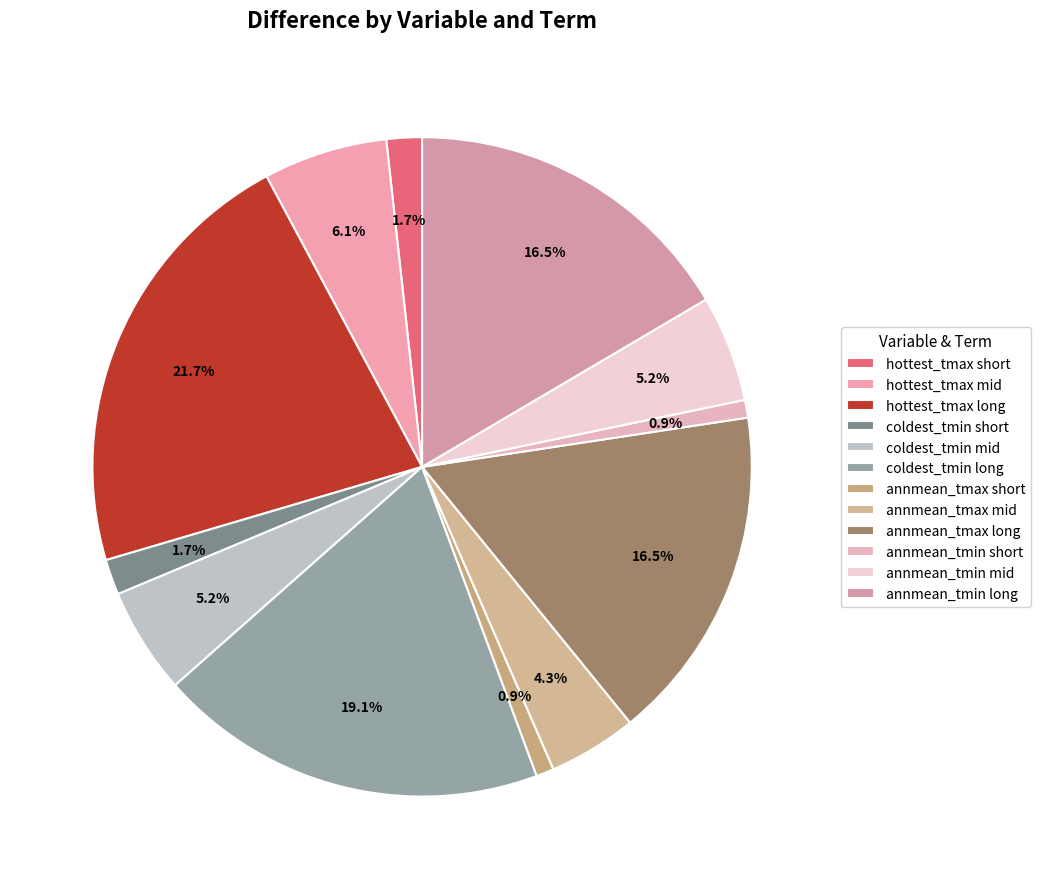

To the nearest percent, what is the difference between the annmean_tmax mid and annmean_tmax short slice percentages?

3%